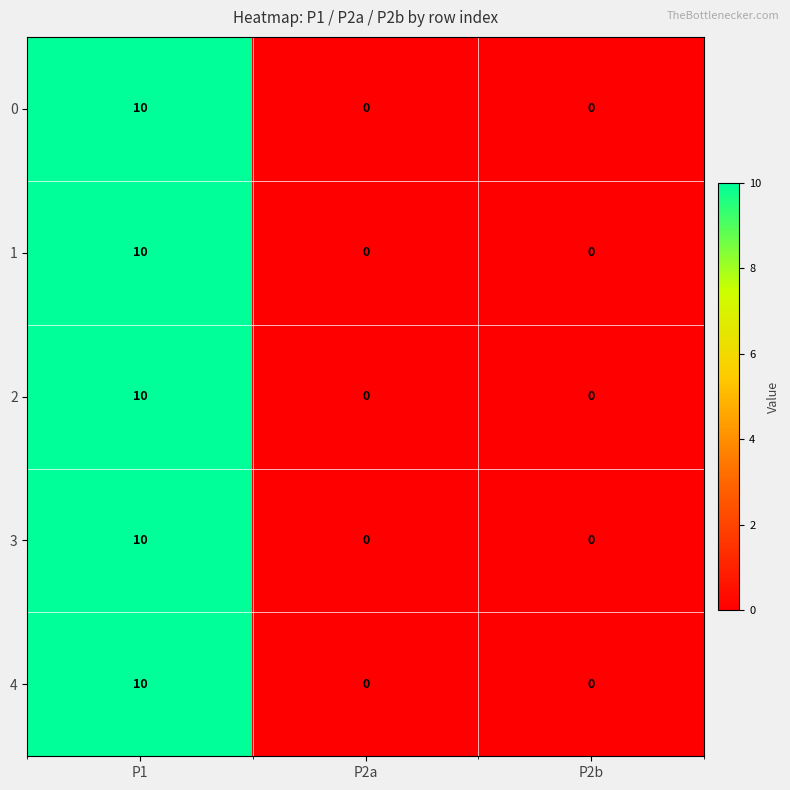

The 2 series shows 3 at P1. True or false?

False